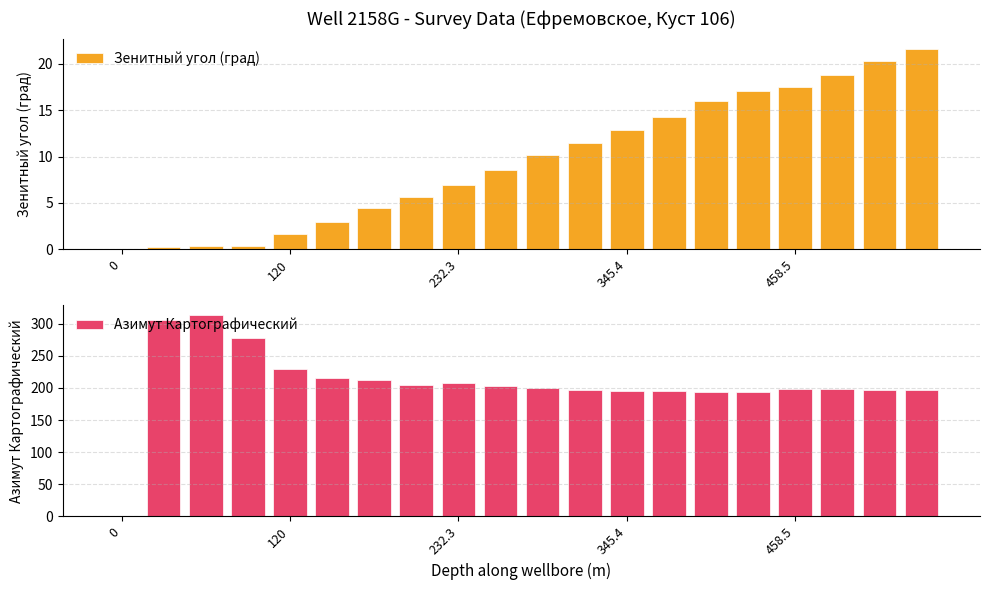

The value of Азимут Картографический at 232.3 is 207.6. True or false?

True